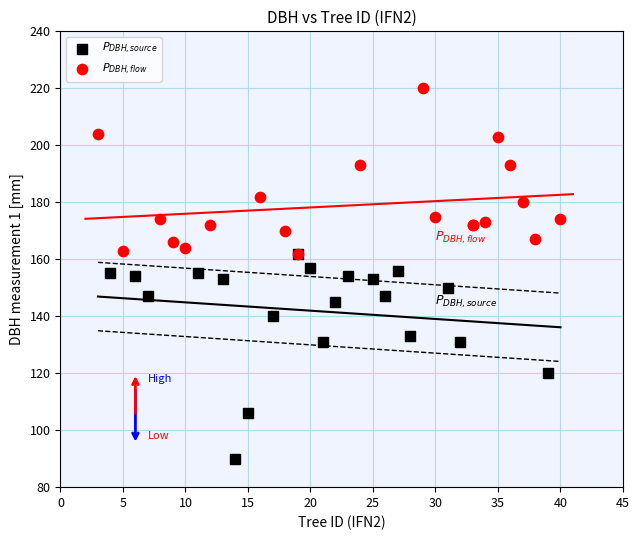

Which series contains the highest Y value?

$P_{DBH,flow}$